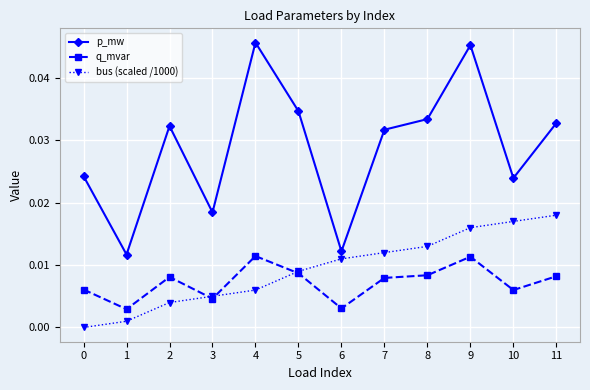

Rank the series by their maximum value, from lowest to highest.

q_mvar, bus (scaled /1000), p_mw